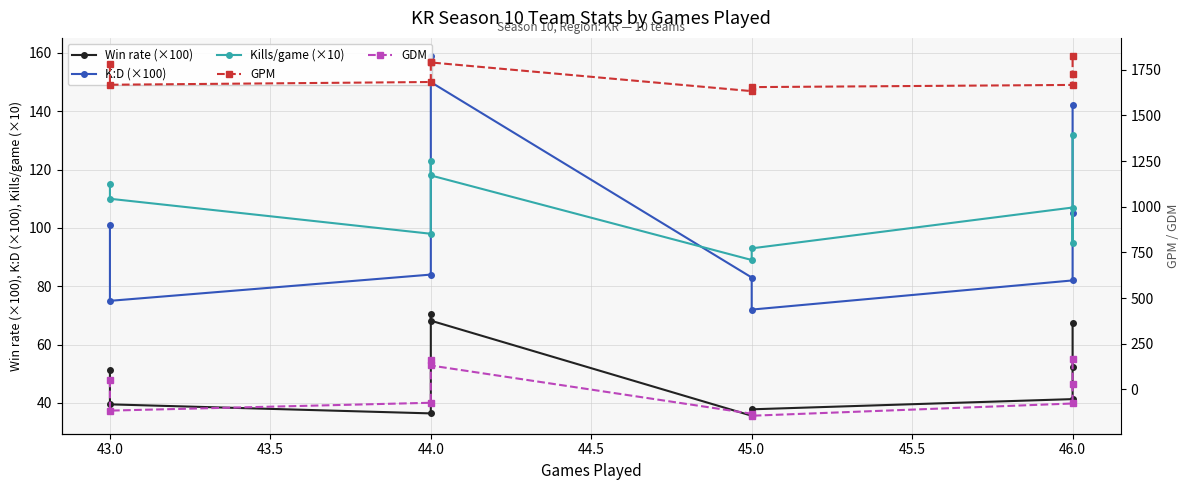

How many data points in GDM are less than 31?

5